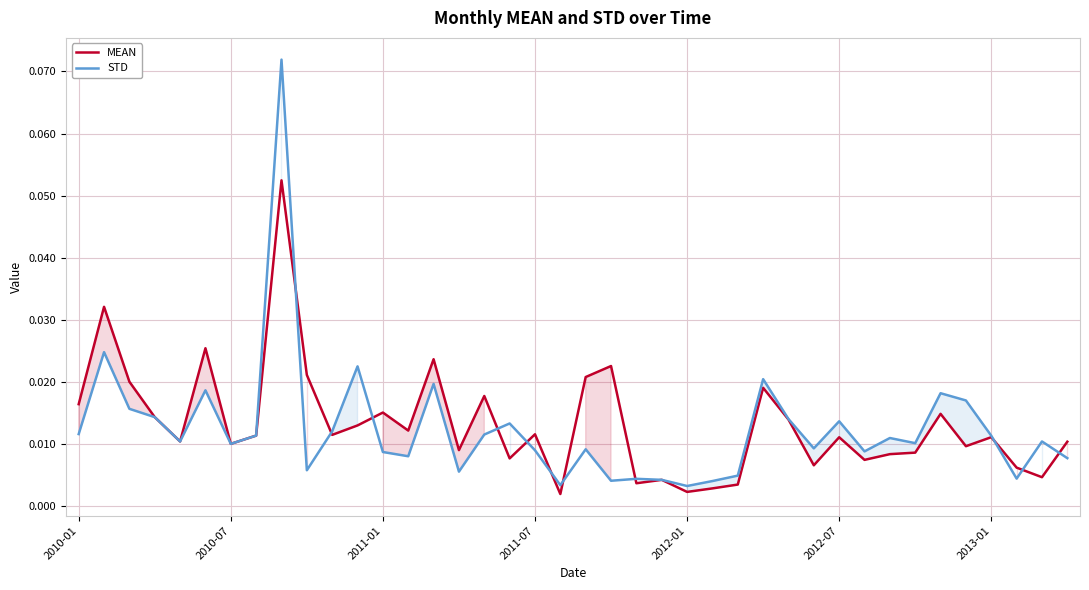

At 23, list the series in order from smallest to largest.

MEAN, STD